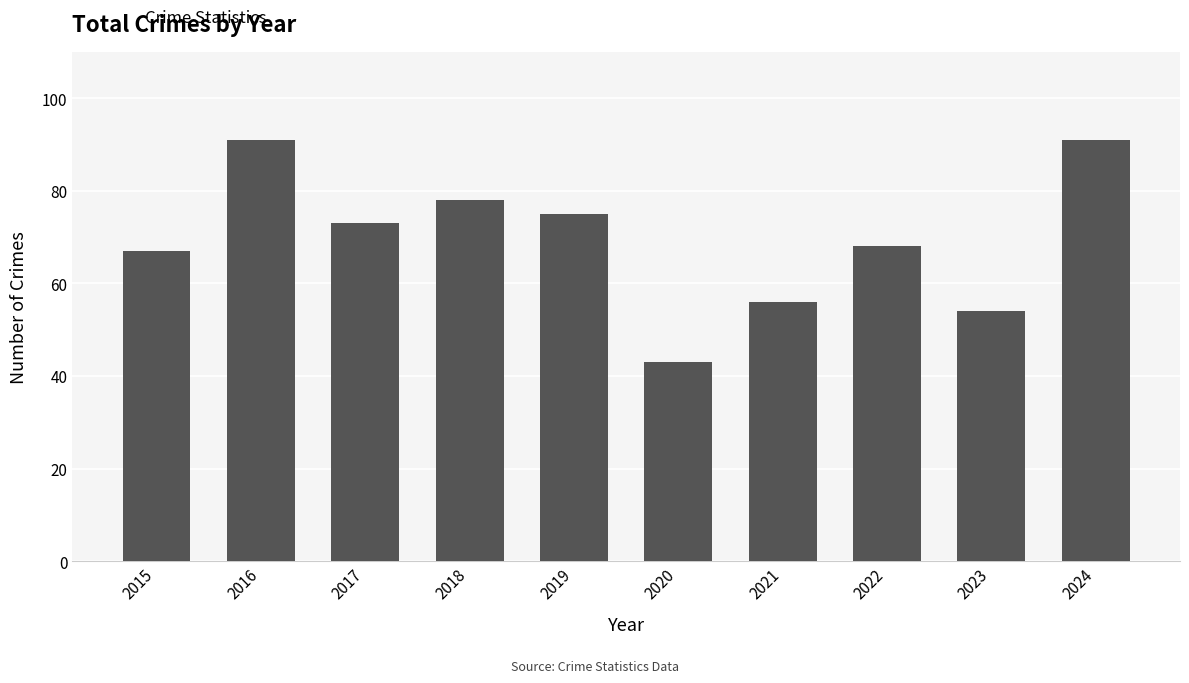

At which category does the chart reach its minimum across all series?

2020